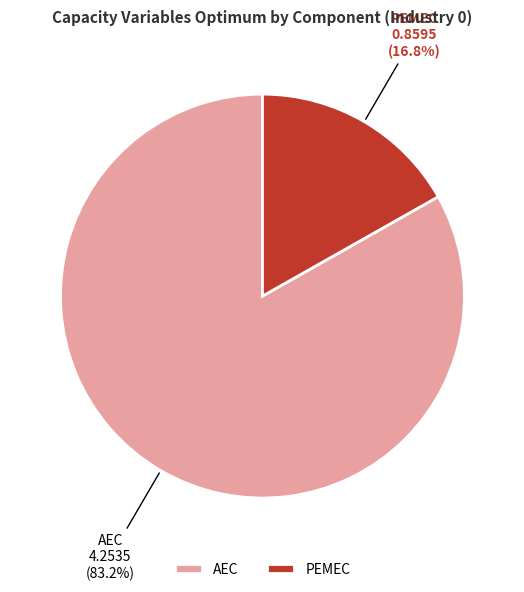

How many segments does this pie chart have?

2